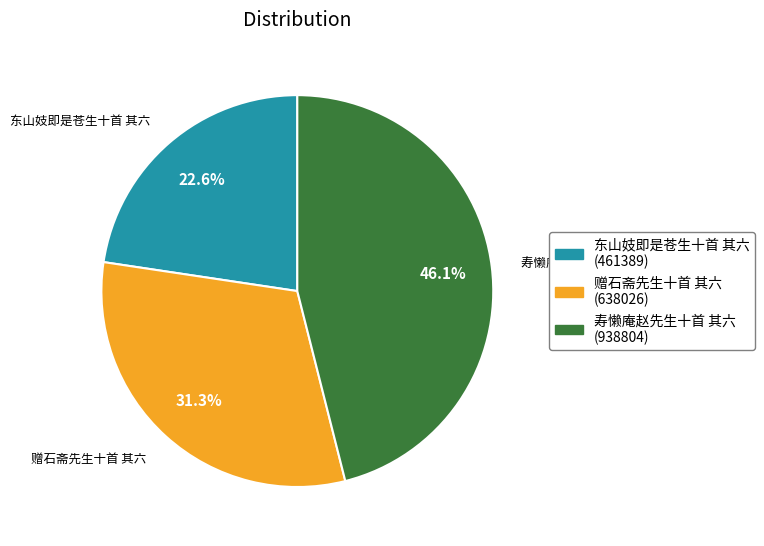

What is the largest slice in the pie chart?

寿懒庵赵先生十首 其六